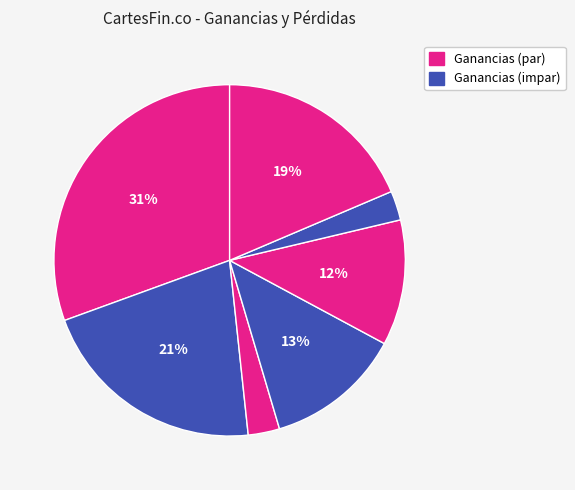

How many segments does this pie chart have?

7